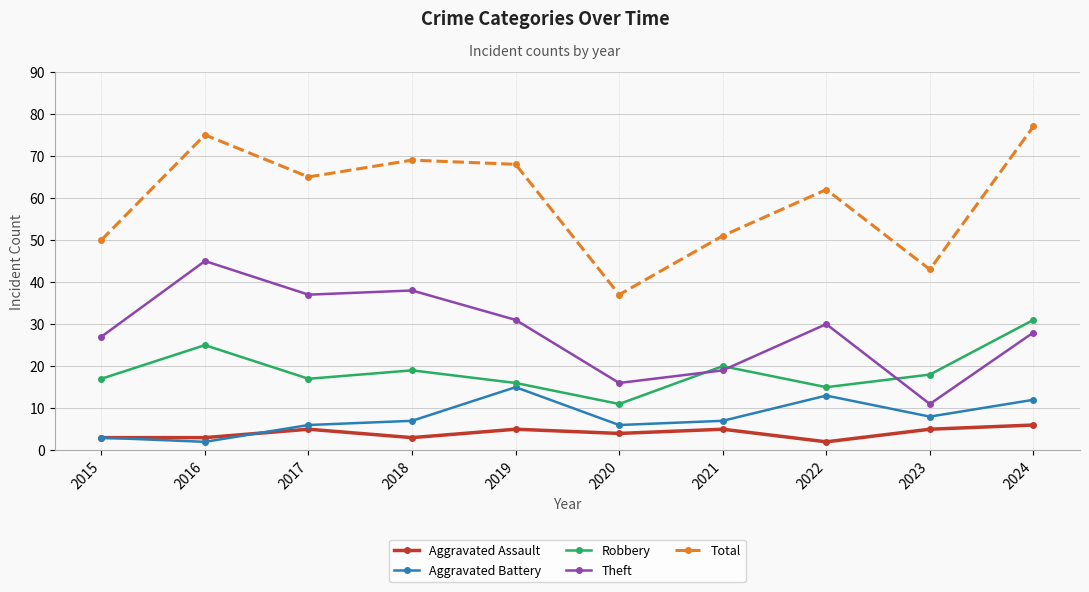

True or false: Robbery has more than 2 interior local peaks.

True